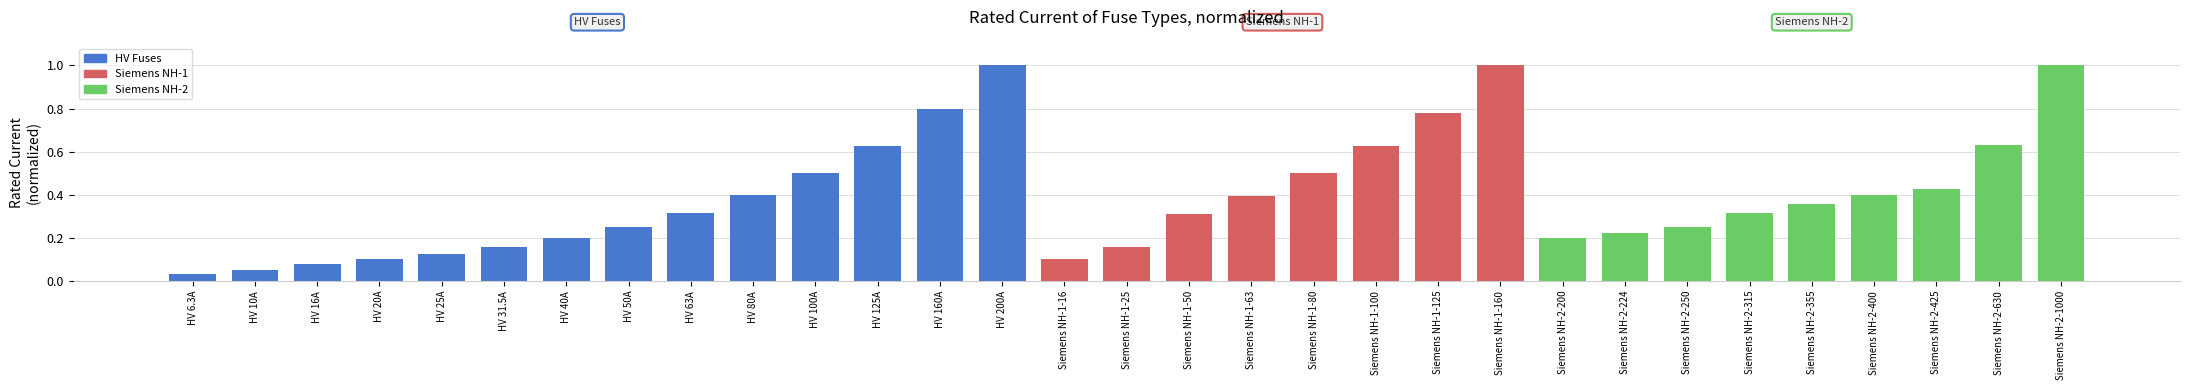

What is the label of the 11th bar from the left?

HV 100A